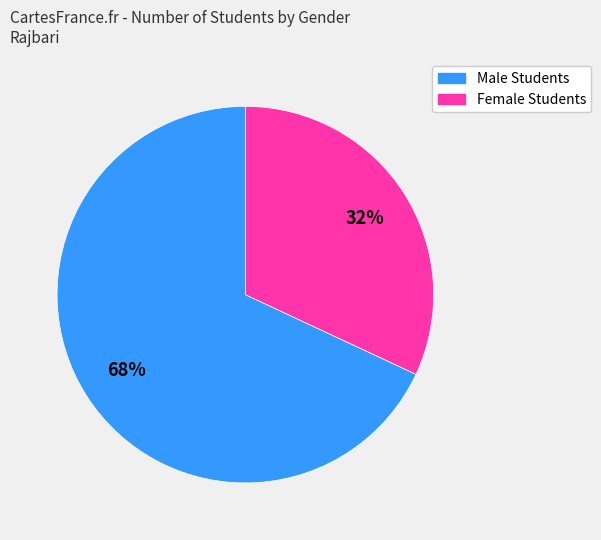

Does any single category account for the majority?

Yes